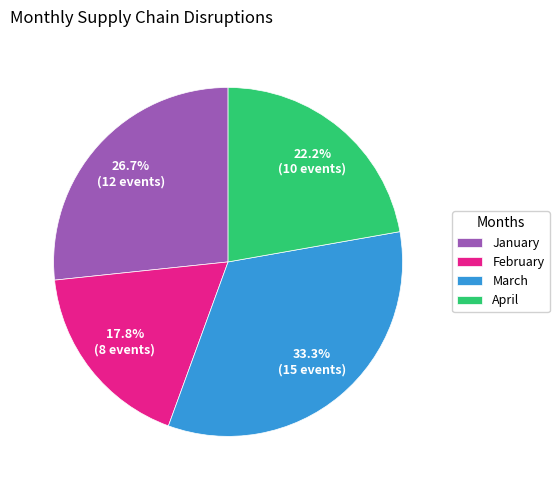

How many slices are in this pie chart?

4